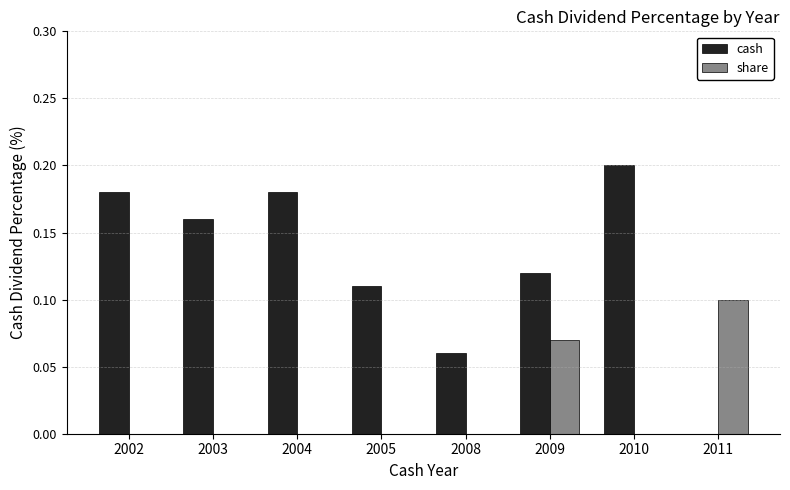

Which category has the highest value in the cash series?

2010